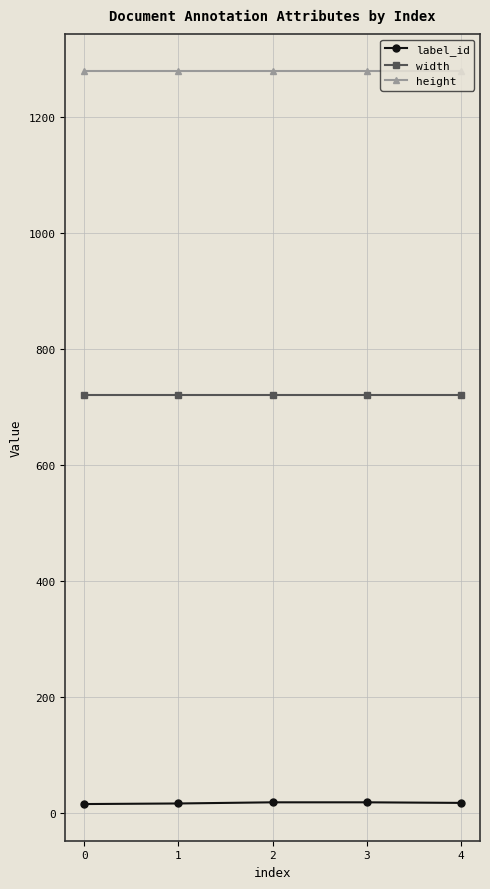

What is the total value across all series at 2?

2018